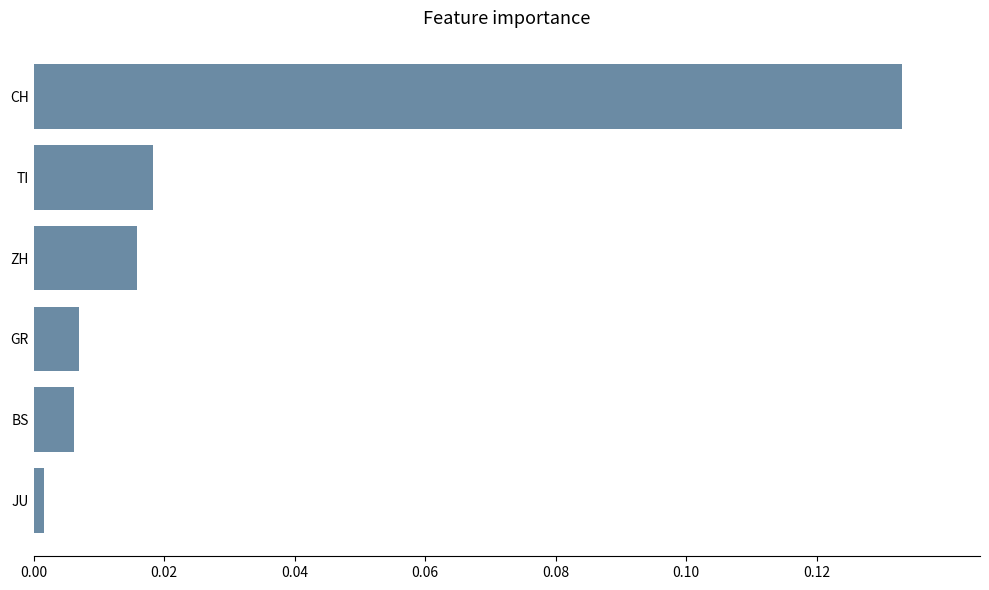

How many bars are there in total?

6